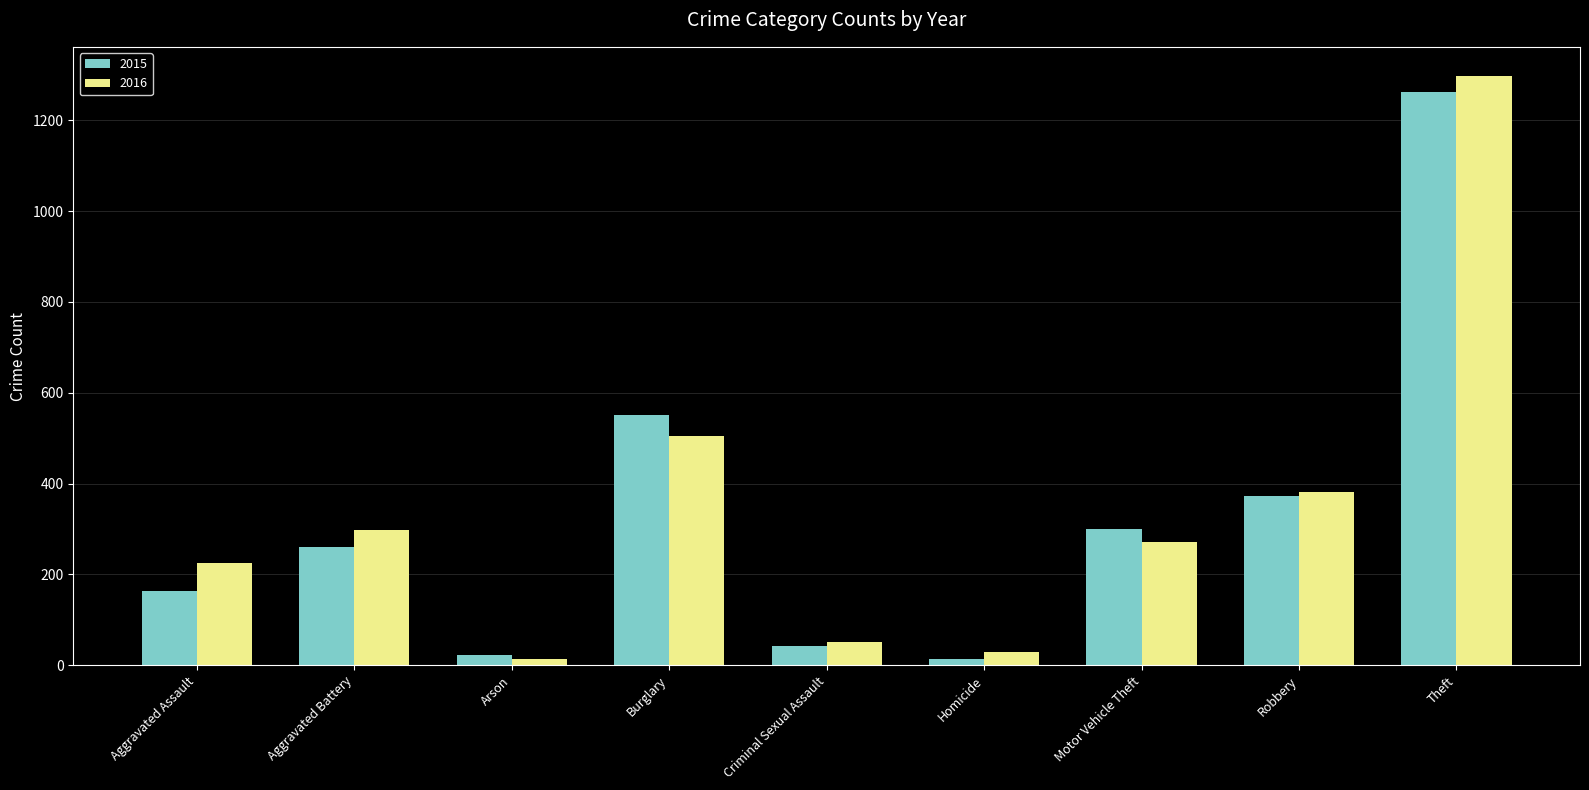

What is the difference between the highest and lowest values at Criminal Sexual Assault?

8